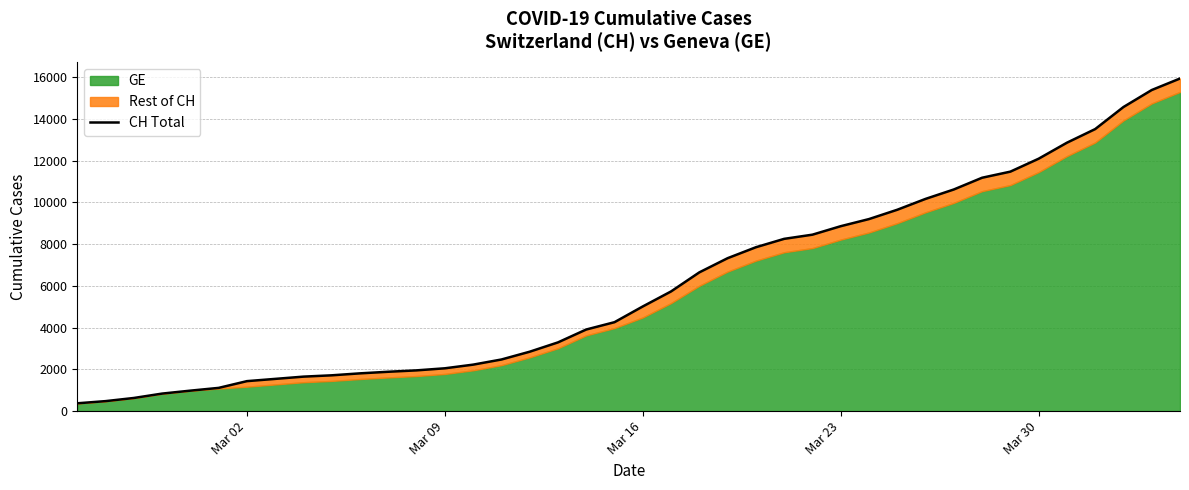

True or false: there are more than 1 points higher than both neighbors.

False